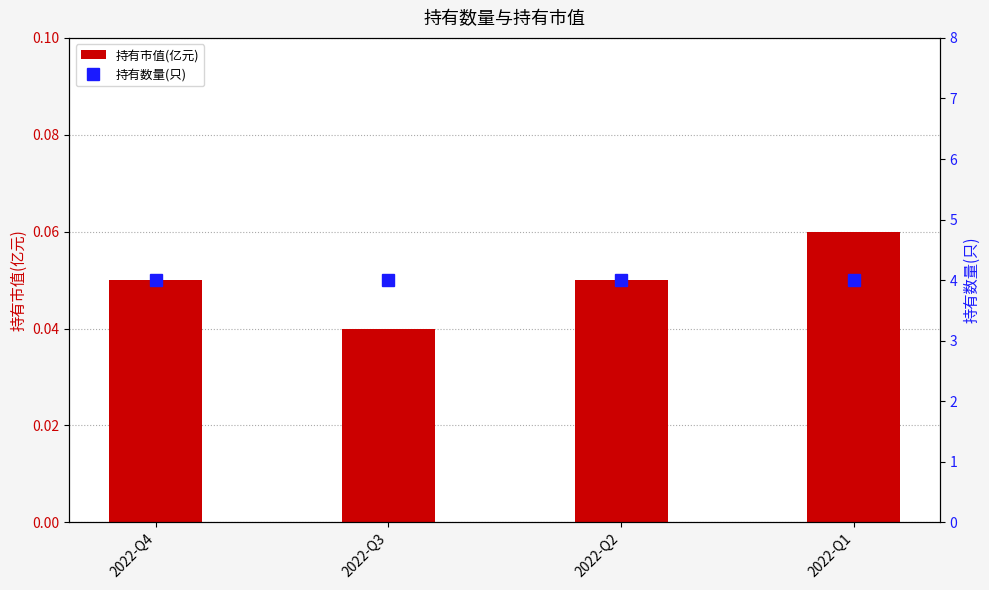

Reading left to right, what are all the values shown in this chart?

持有市值(亿元): 2022-Q4=0.1	2022-Q3=0.0	2022-Q2=0.1	2022-Q1=0.1
持有数量(只): 2022-Q4=4.0	2022-Q3=4.0	2022-Q2=4.0	2022-Q1=4.0